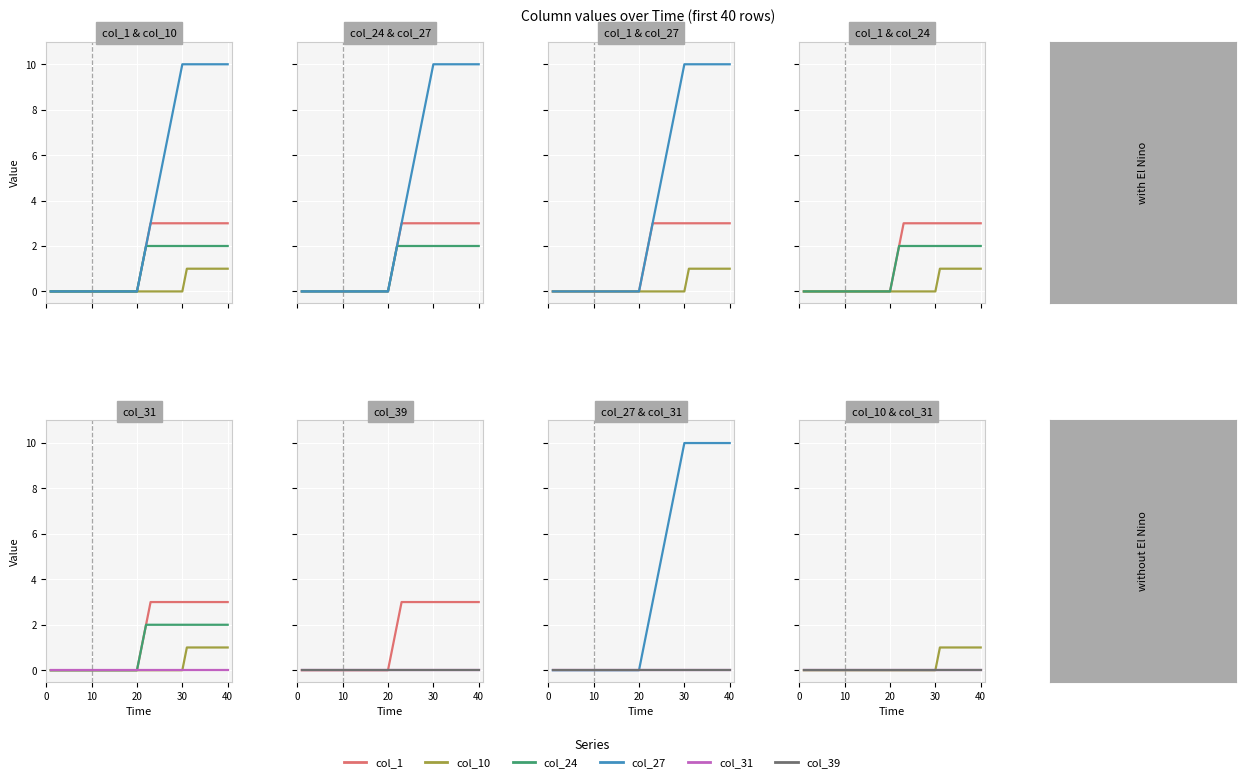

True or false: col_10 and col_27 intersect in this chart.

False